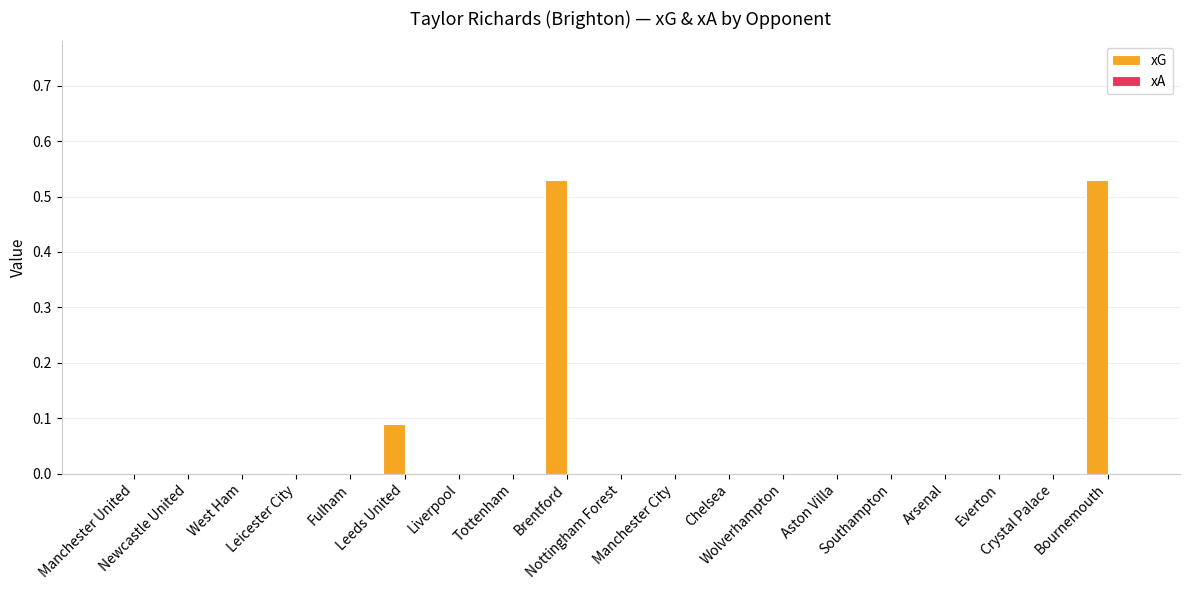

How many data points does each series have?

19